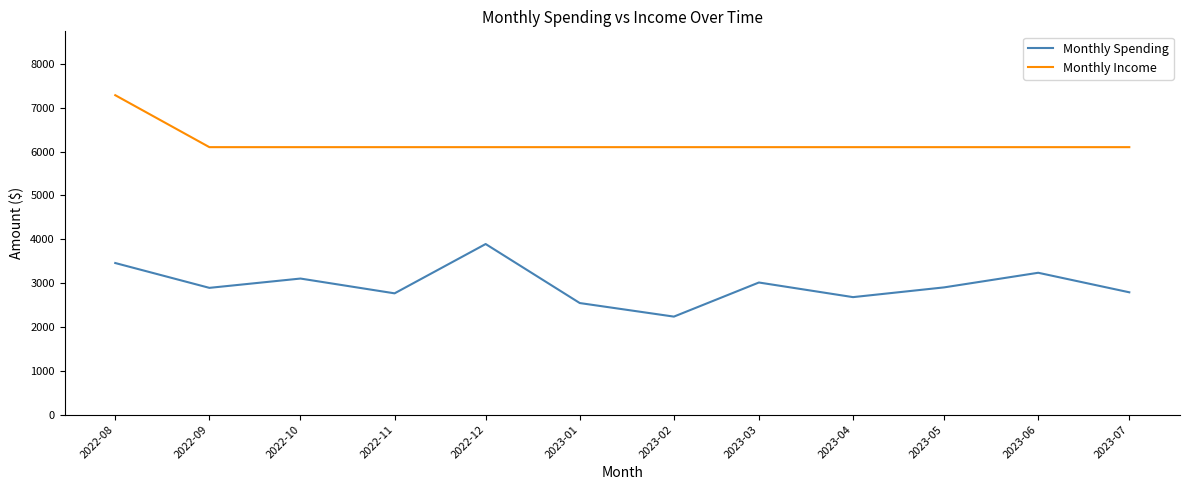

Rank the series by their average value, from highest to lowest.

Monthly Income, Monthly Spending